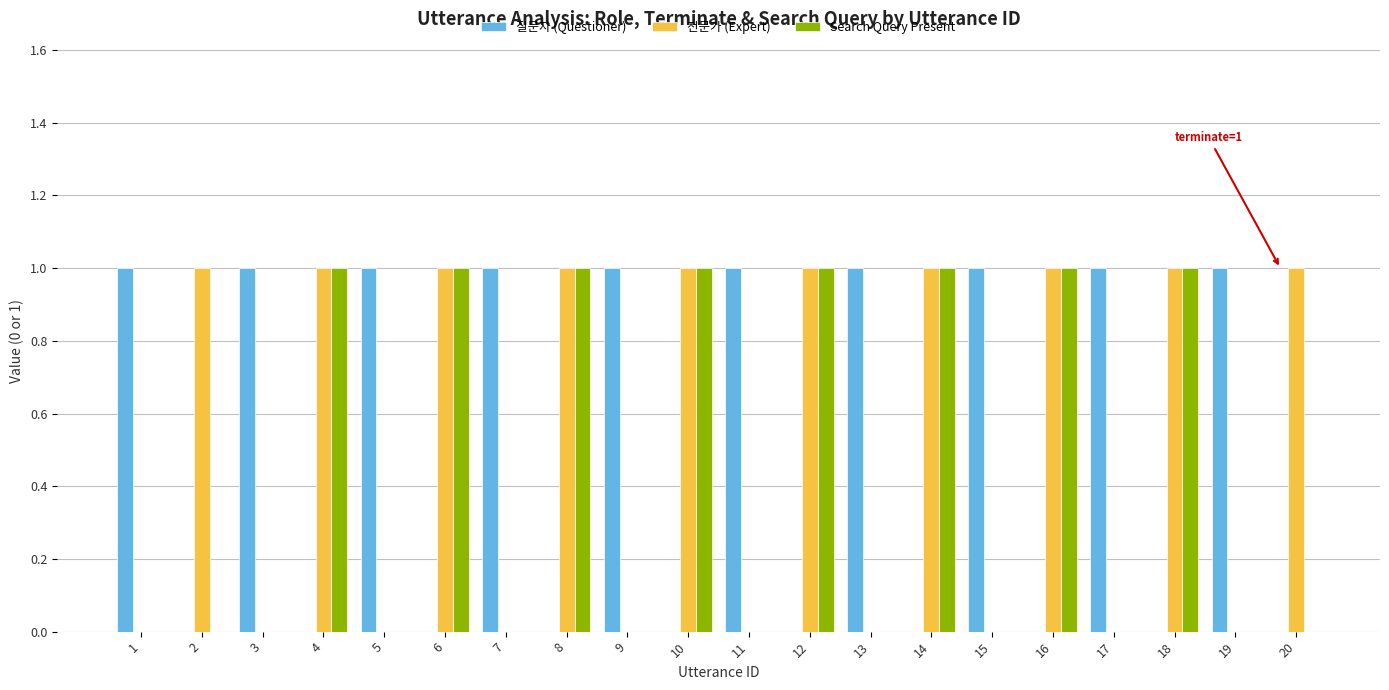

Is it true that 질문자 (Questioner) equals 1 at 15?

True